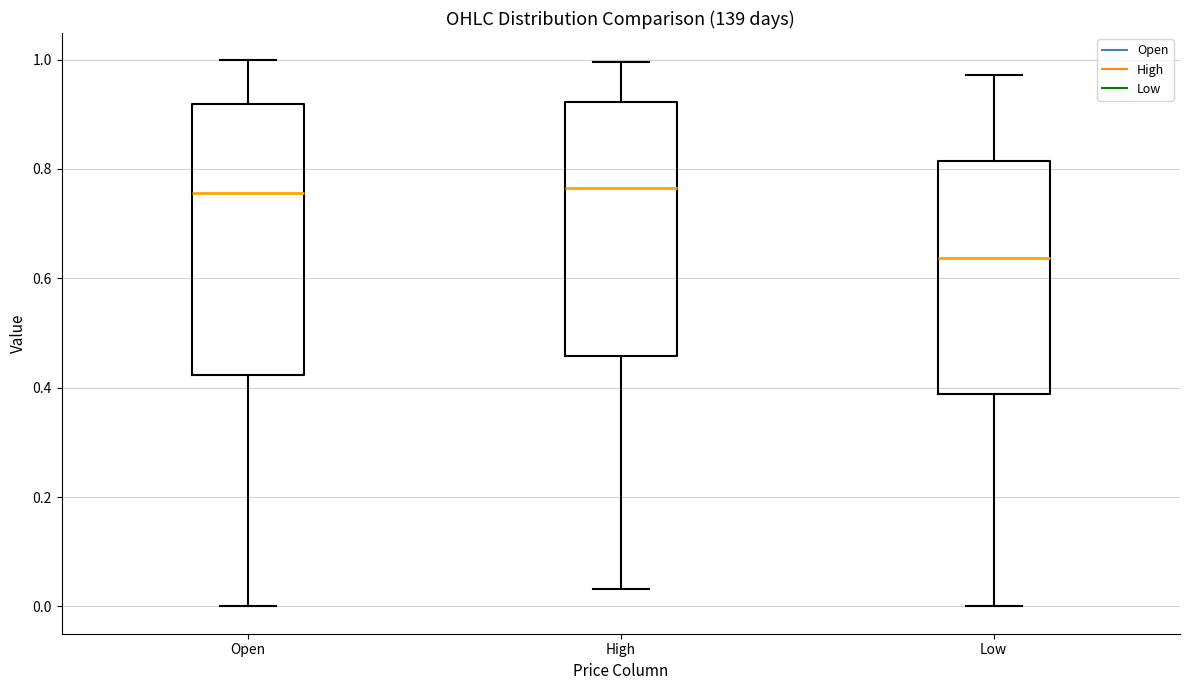

Where is the upper edge of the box for High on the y-axis? The values are not printed on the chart, so give them approximately, as read against the axis.

0.92